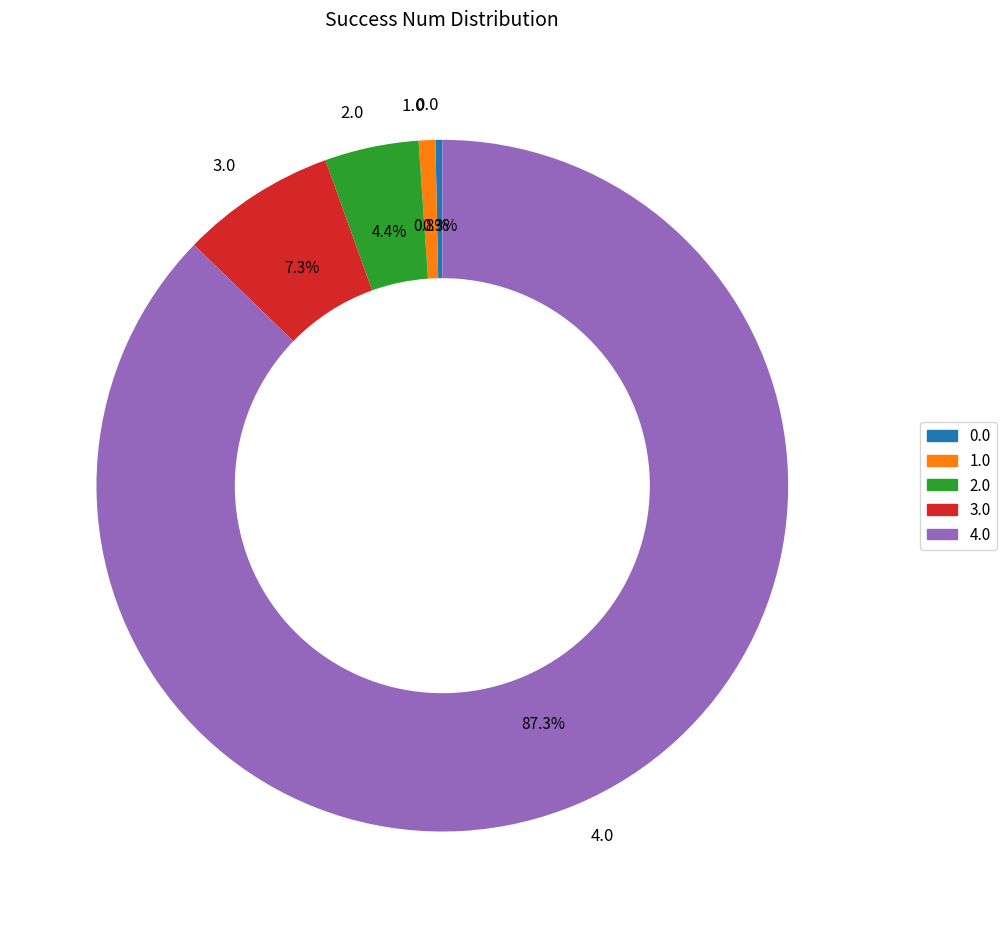

To the nearest percent, what is the average slice percentage?

20%